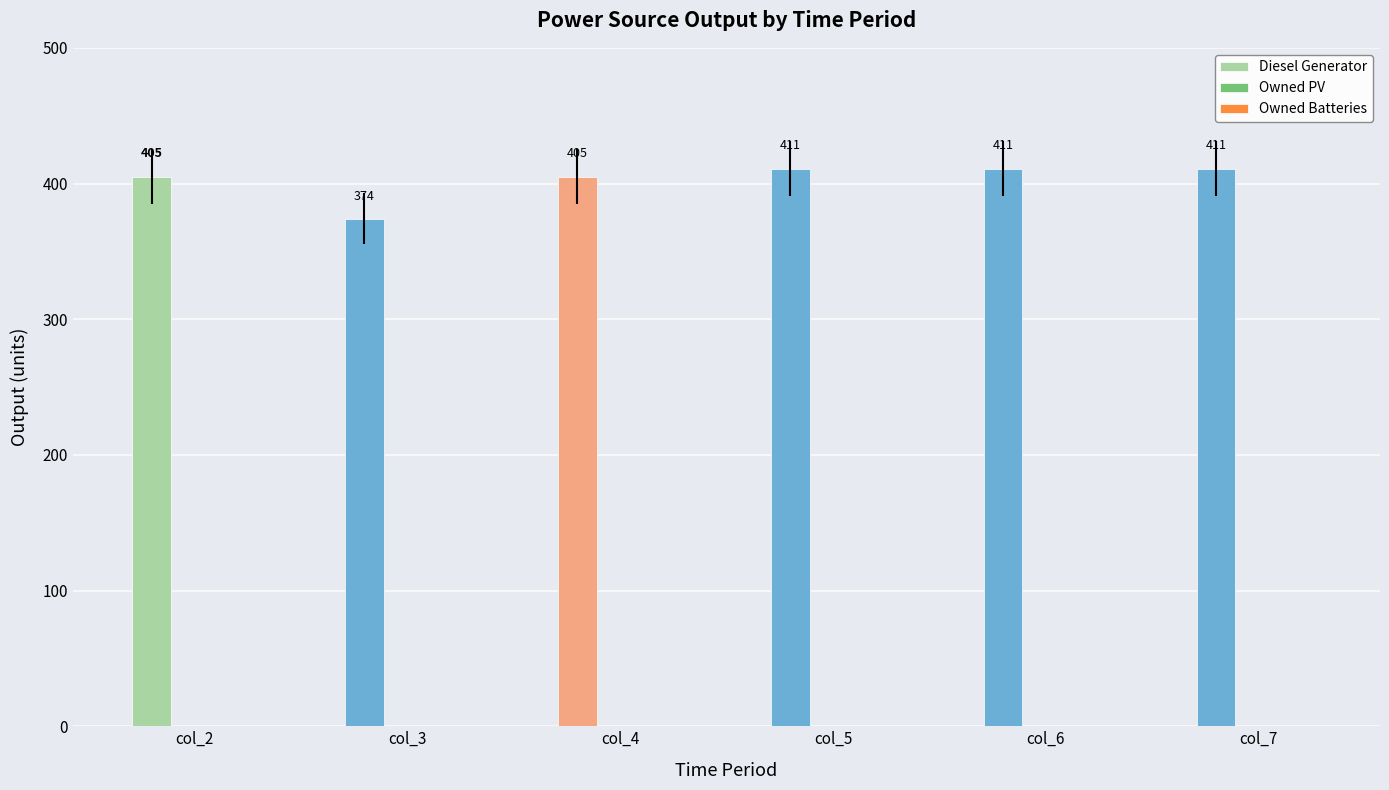

How many values are between 405 and 411?

5